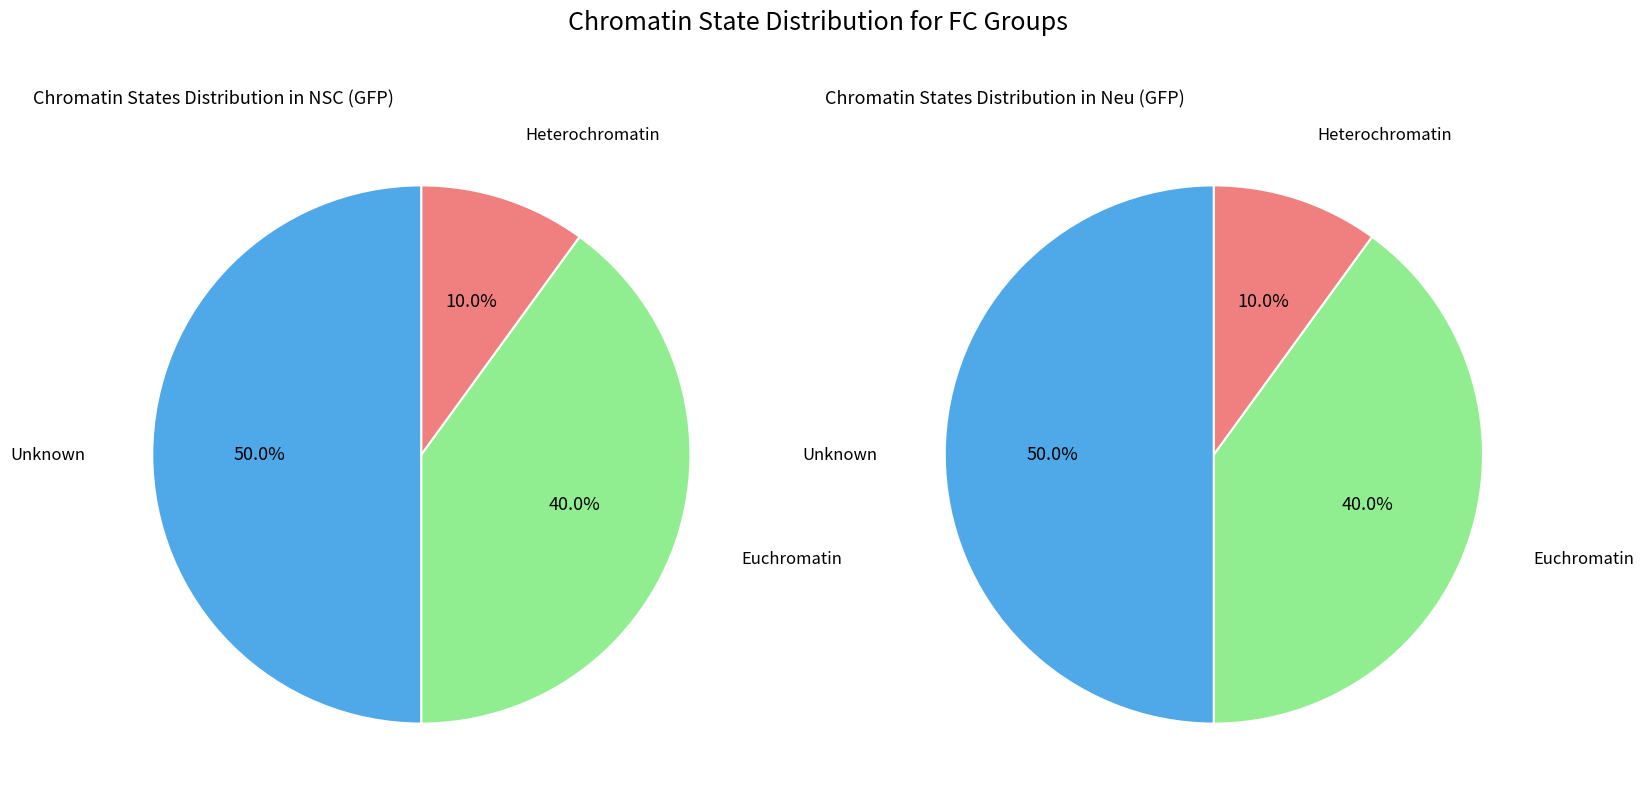

Is the sum of FC_0 and FC_2 greater than half?

Yes